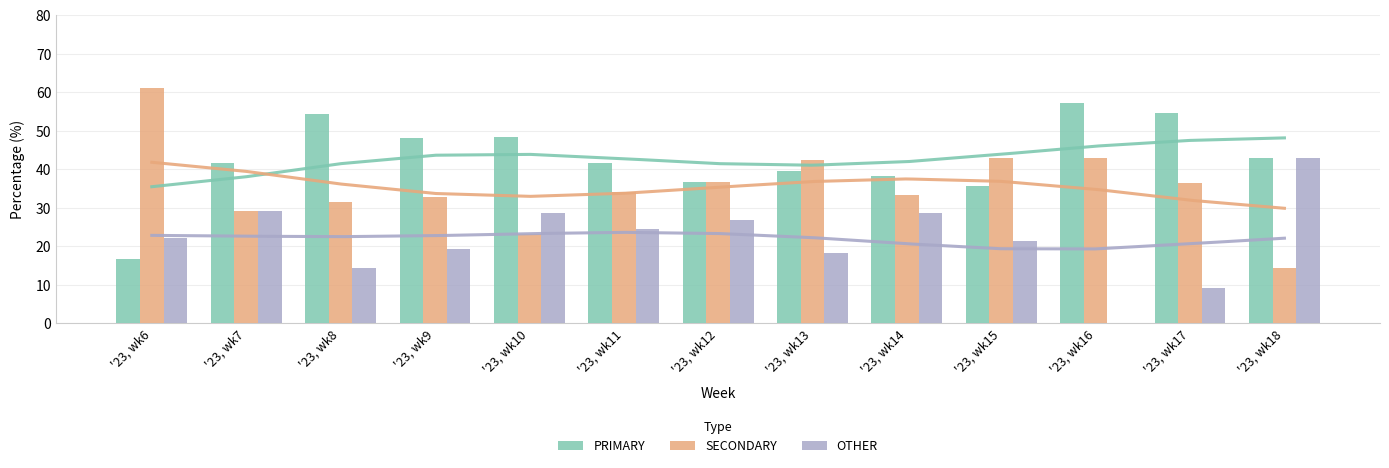

The OTHER series shows 18.2 at '23, wk13. True or false?

True